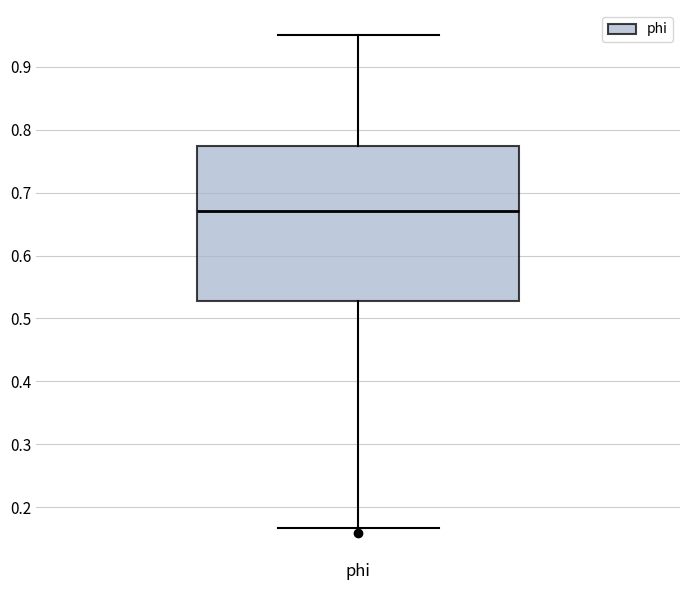

Read this box plot against the y-axis: the position of the median line, the range covered by the box, and the ends of both whiskers. The values are not printed on the chart, so give them approximately, as read against the axis.

median 0.67, box 0.53 to 0.77, whiskers 0.17 to 0.95